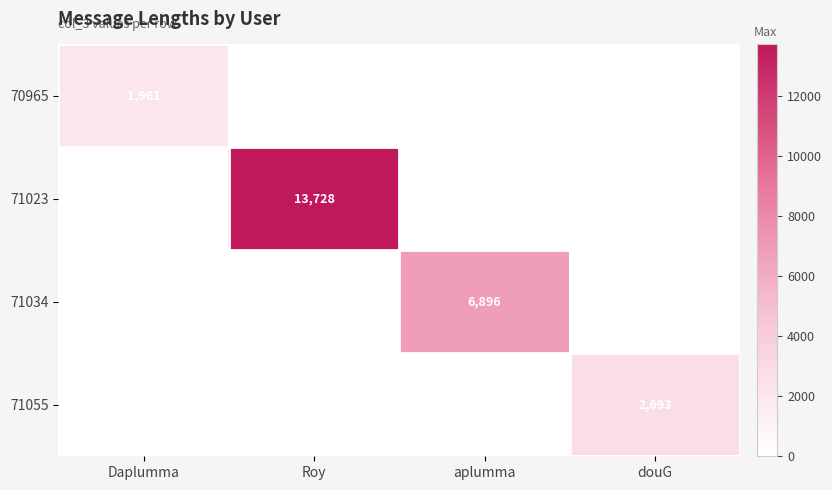

True or false: 71034 has a value of 3398 at aplumma.

False